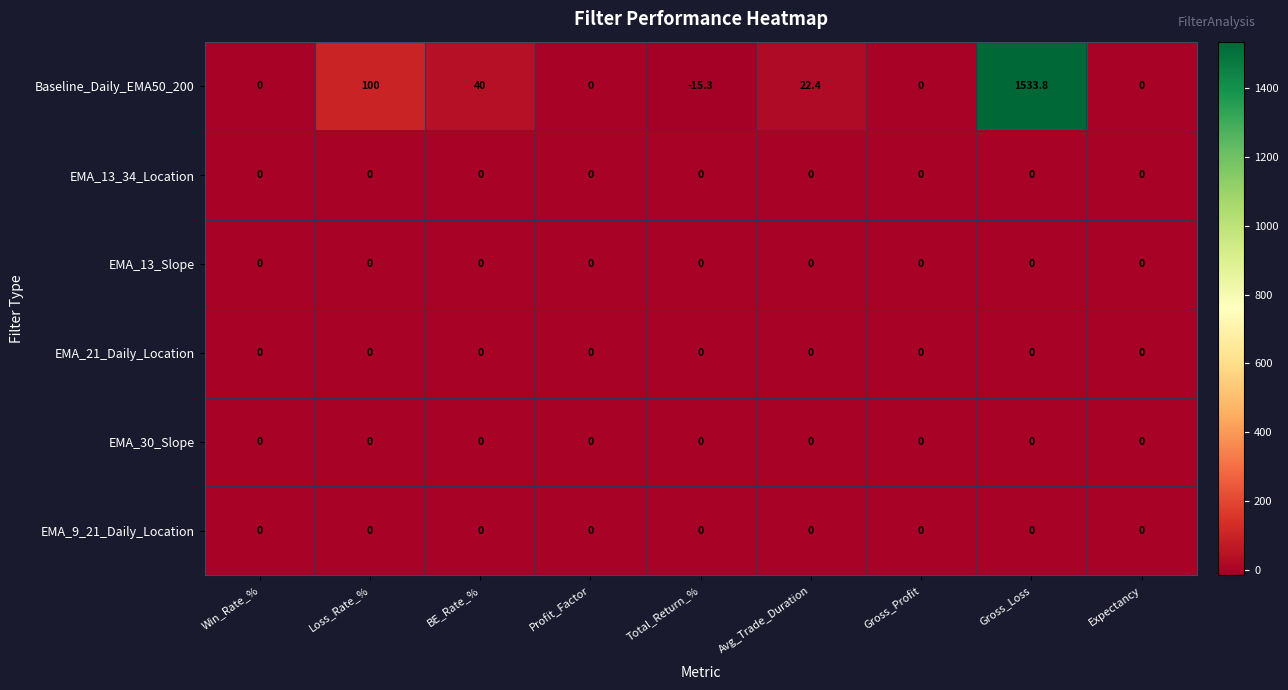

Which series has the widest spread of values?

Baseline_Daily_EMA50_200